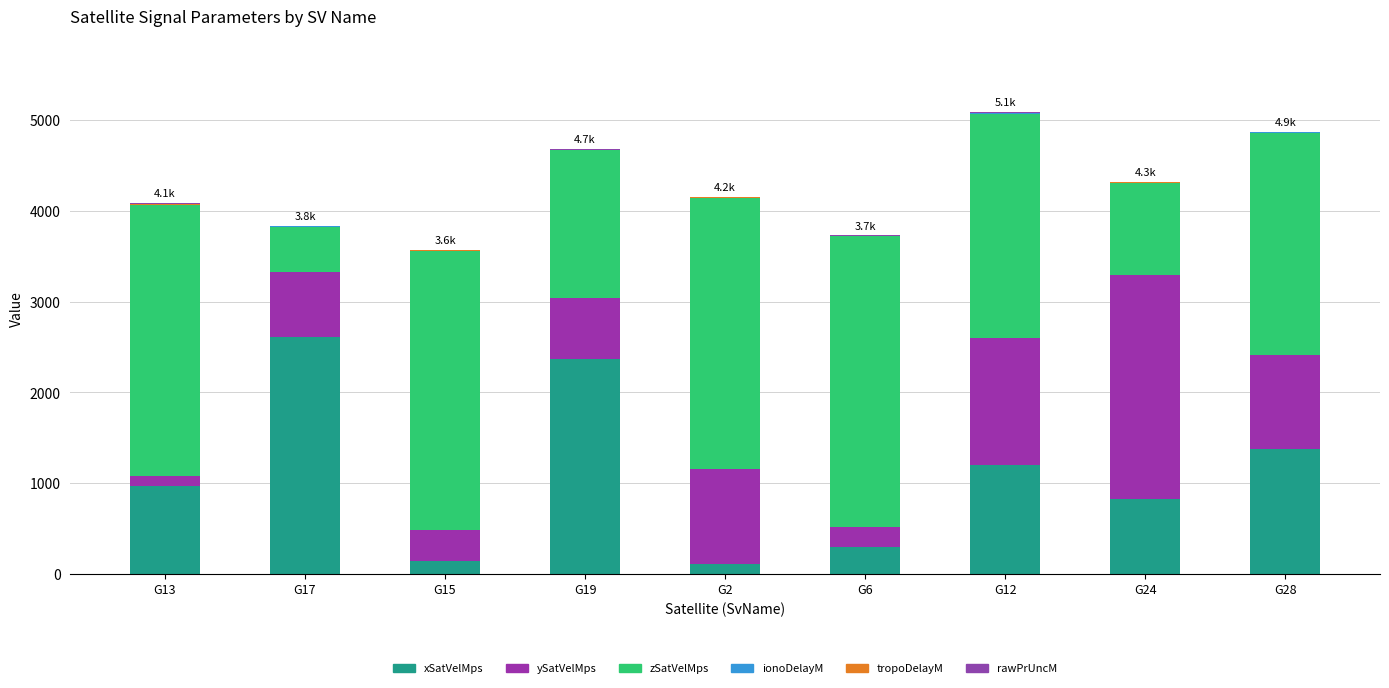

Which series has the largest total across all categories?

zSatVelMps